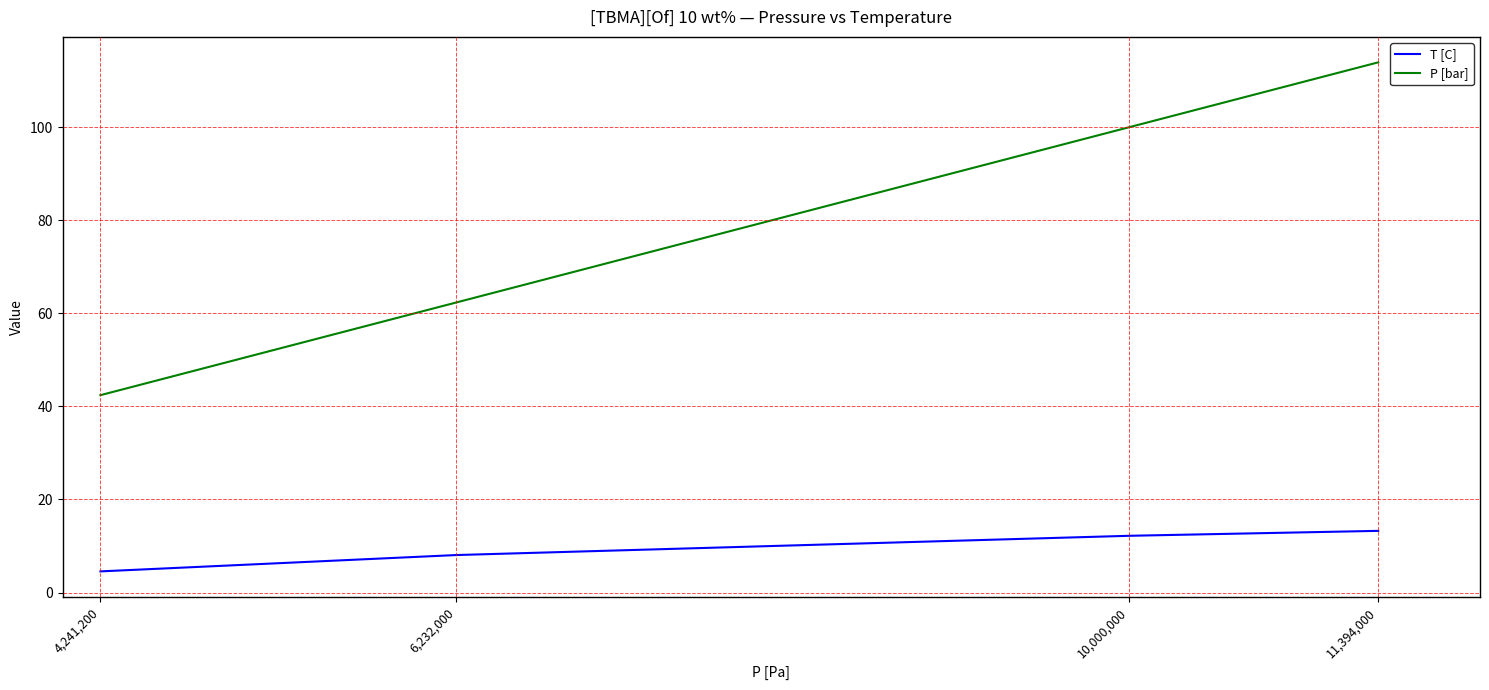

Count the number of categories in the chart.

4